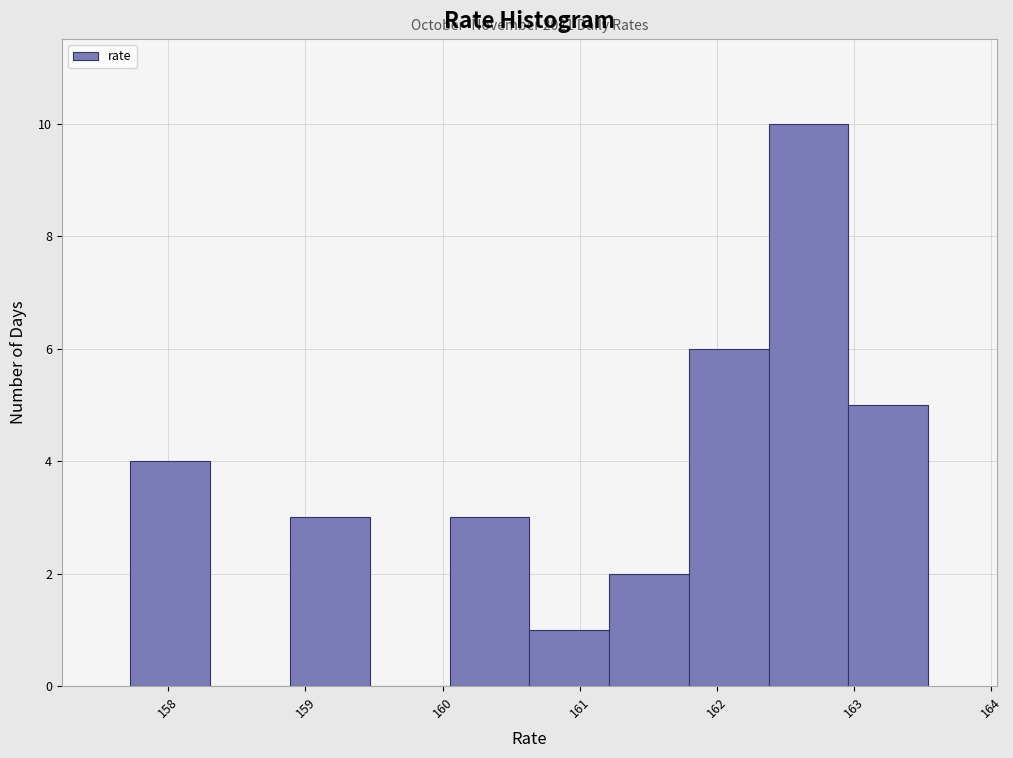

Over which range of the x-axis is the bar tallest?

162.4 to 163.0